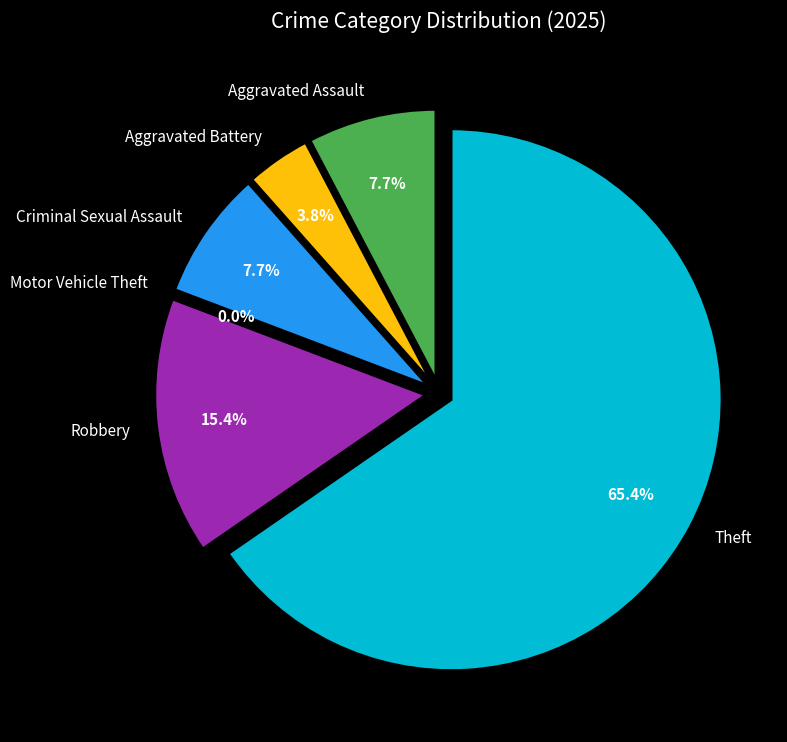

What is the change in value from Aggravated Assault to Aggravated Battery?

-1